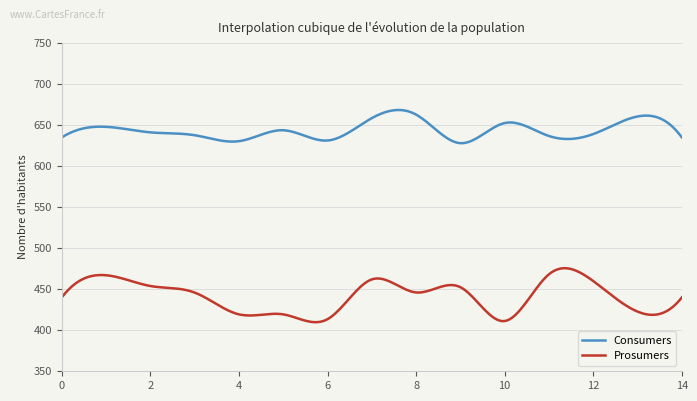

True or false: Consumers and Prosumers intersect in this chart.

False